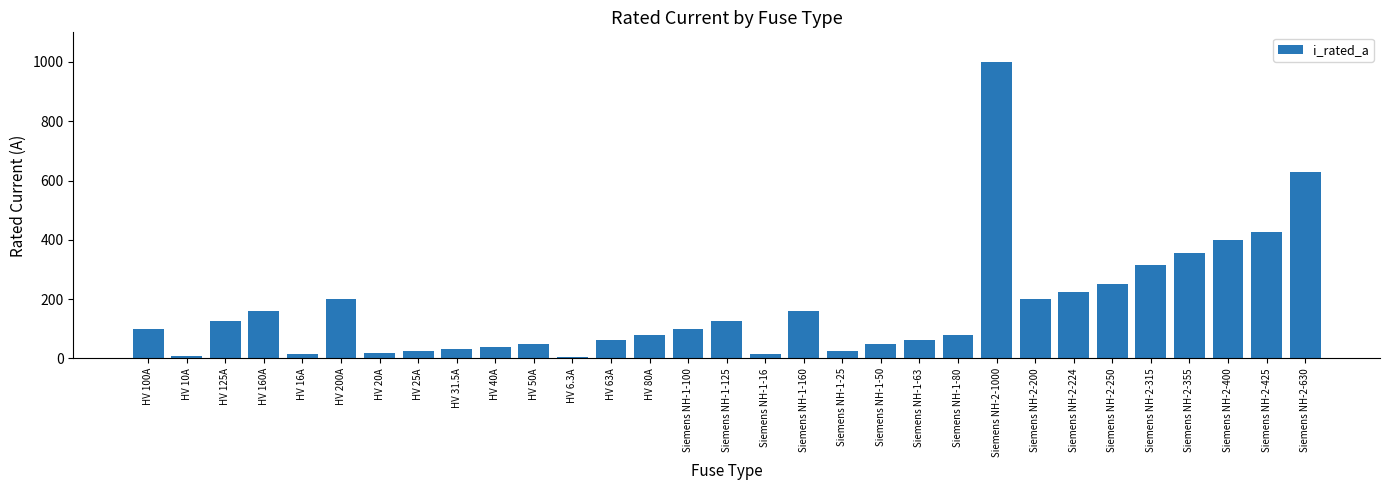

What is the greatest value displayed?

1000.0